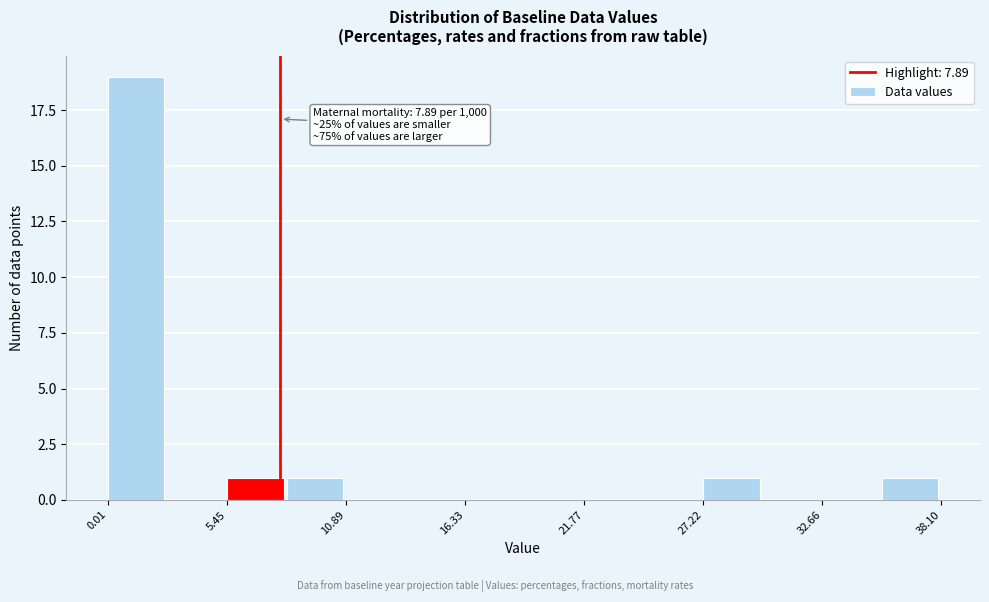

Around what value on the x-axis is the tallest bar? Give the approximate position of its centre, as read against the axis.

1